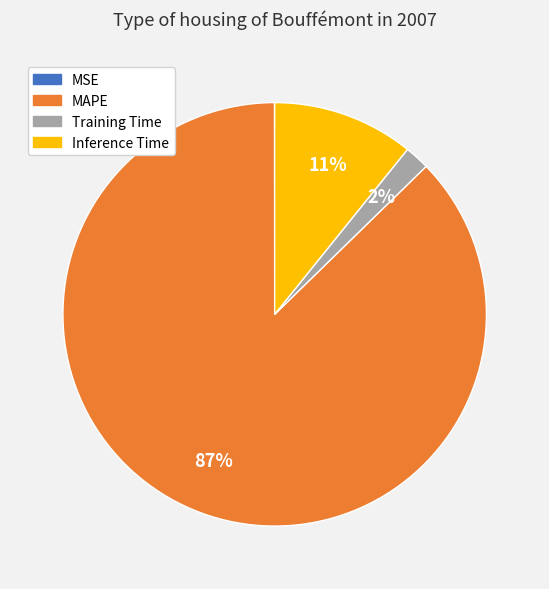

Between Inference Time and Training Time, which is larger?

Inference Time